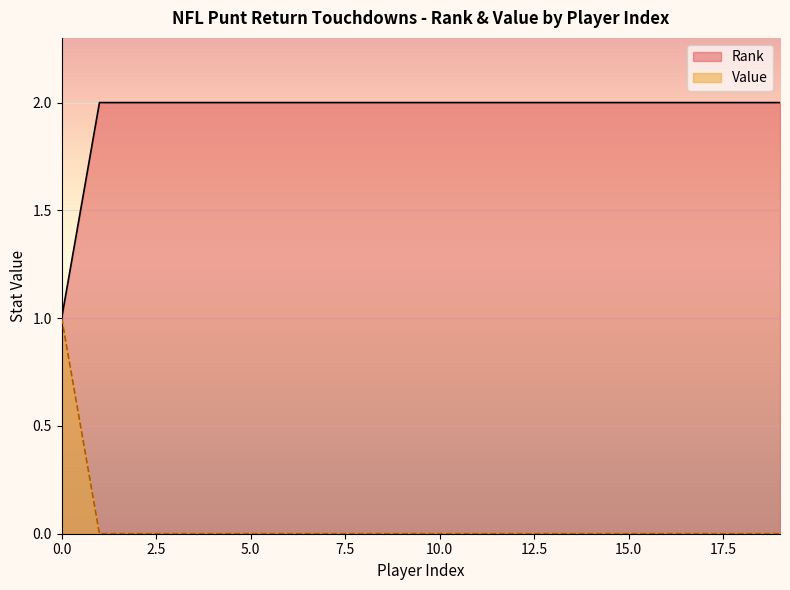

Which has a higher value, 0 or 3?

3